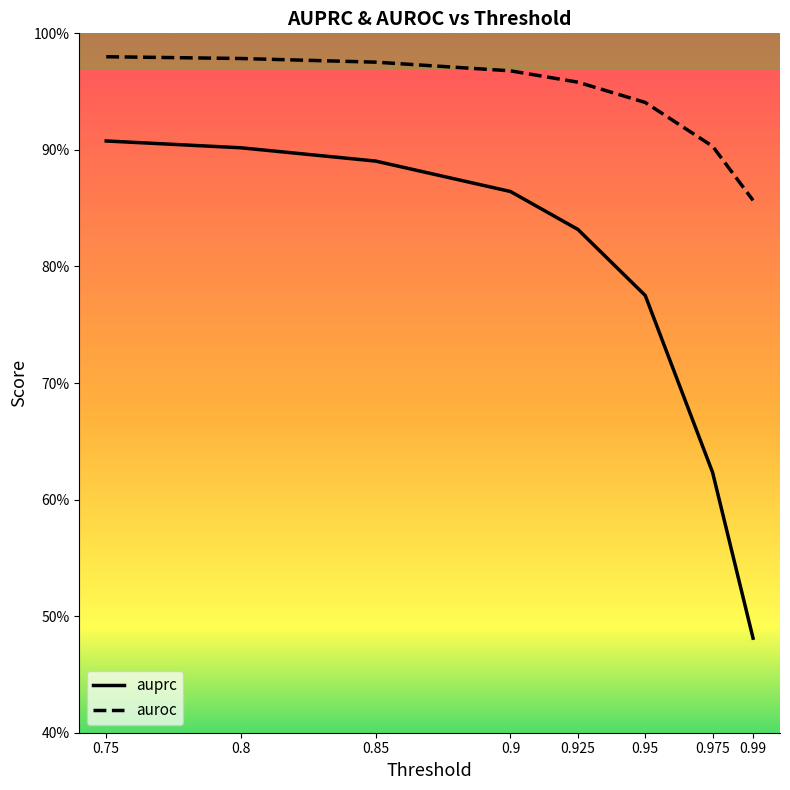

What is the minimum value shown in the chart?

0.5